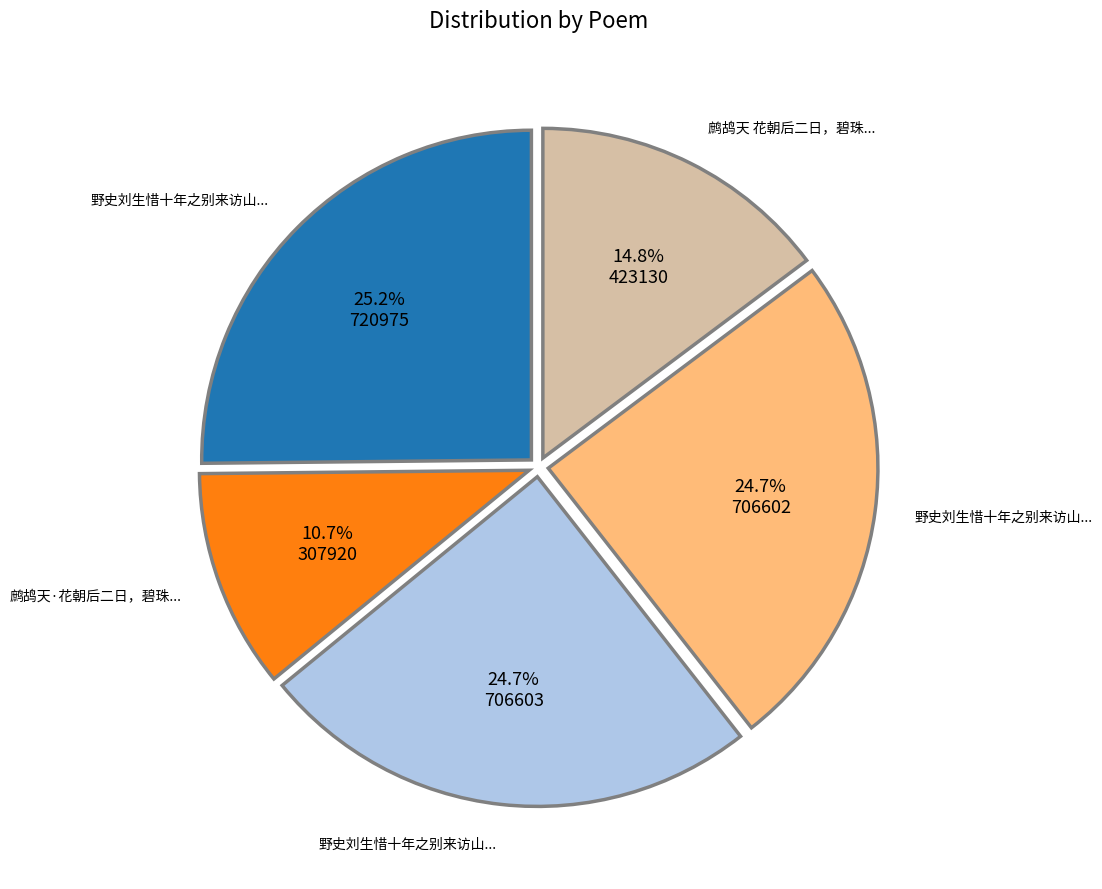

Does any single category account for the majority?

No